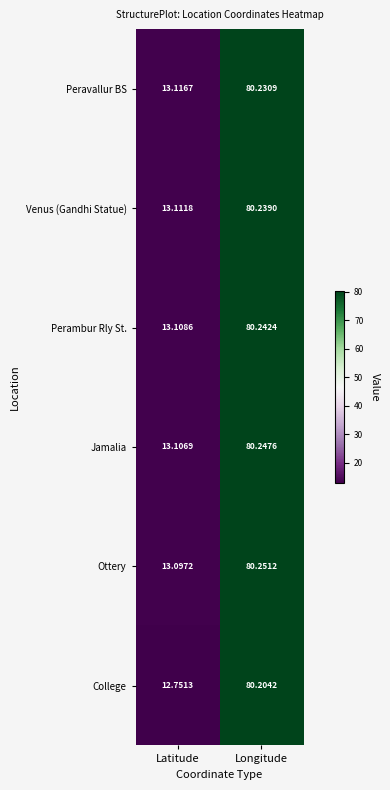

Which series has the largest total across all categories?

Jamalia